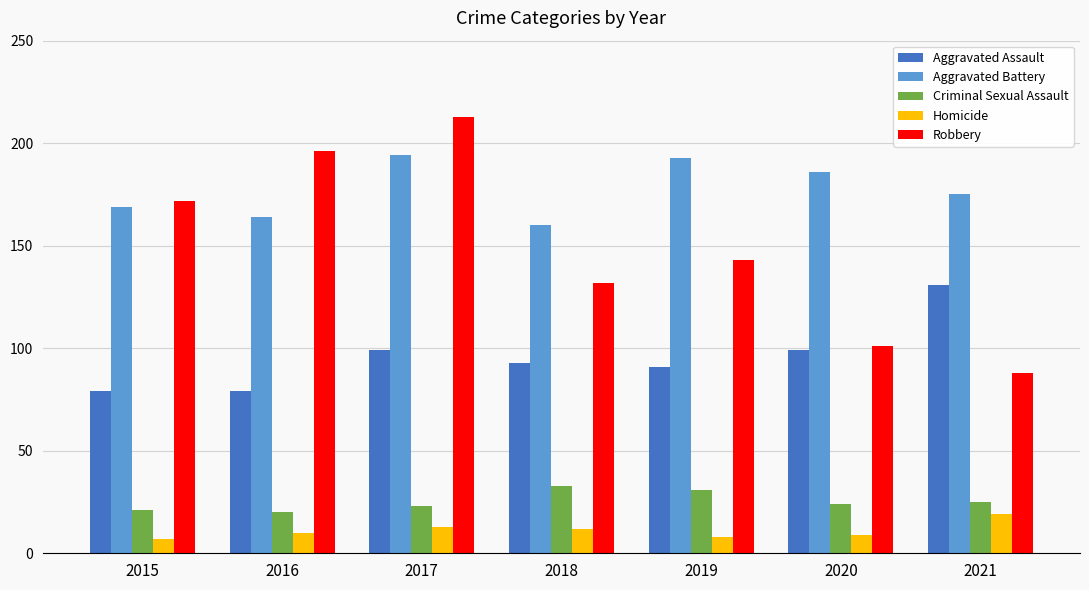

What is the total value across all series at 2016?

469